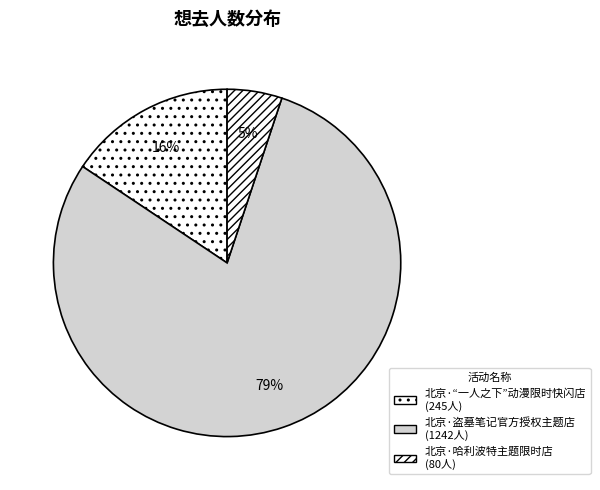

To the nearest percent, what is the difference between the 北京·哈利波特主题限时店 and 北京·“一人之下”动漫限时快闪店 slice percentages?

11%